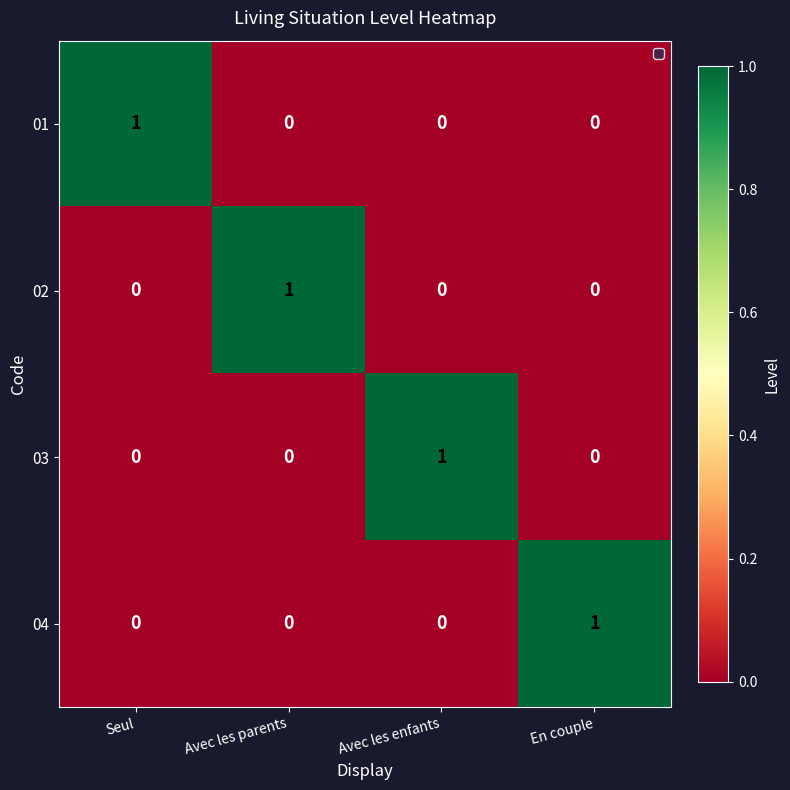

At how many categories does at least one series exceed 0?

4